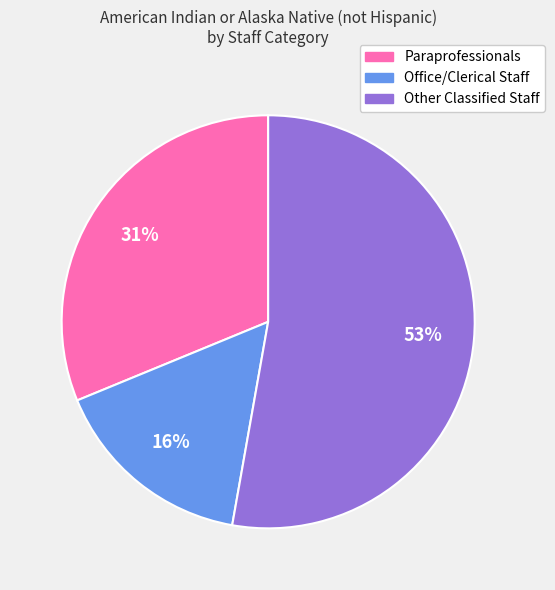

To the nearest percent, what is the difference between the largest and smallest slice percentages?

37%